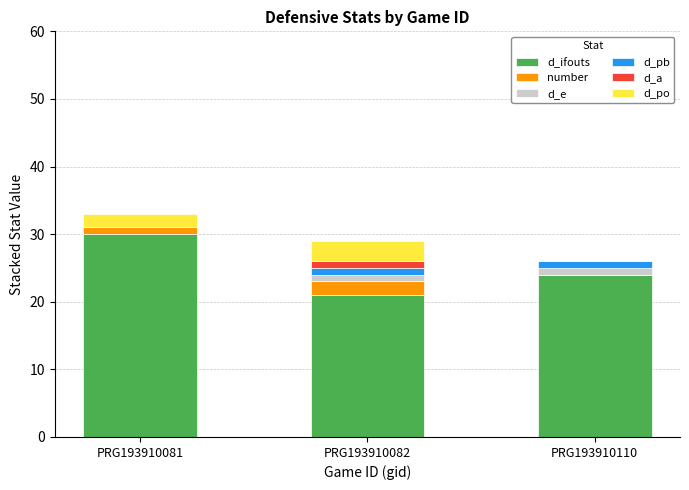

At which label is d_ifouts closest to 25?

PRG193910110